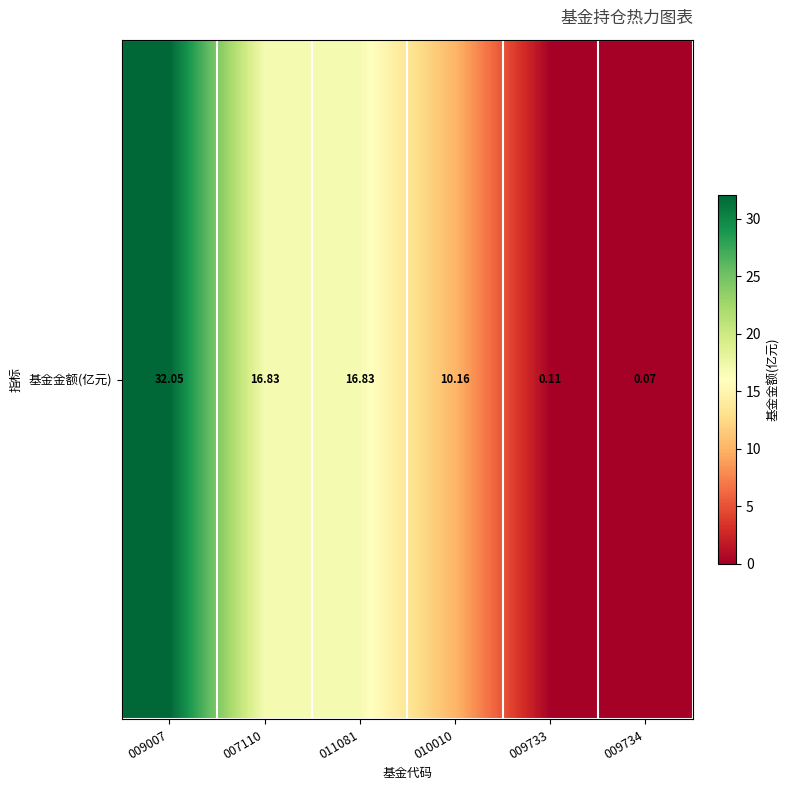

How many data points are above 16?

3